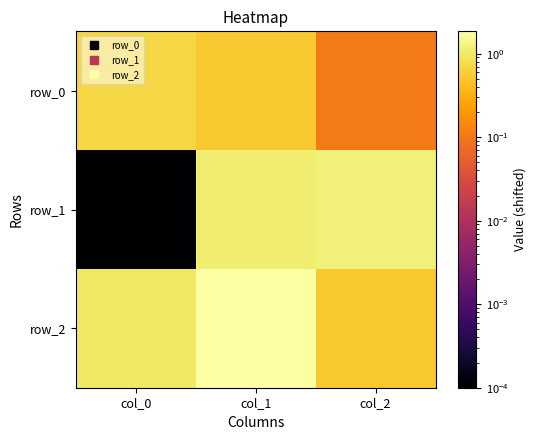

Which category has the highest value across all series?

col_1